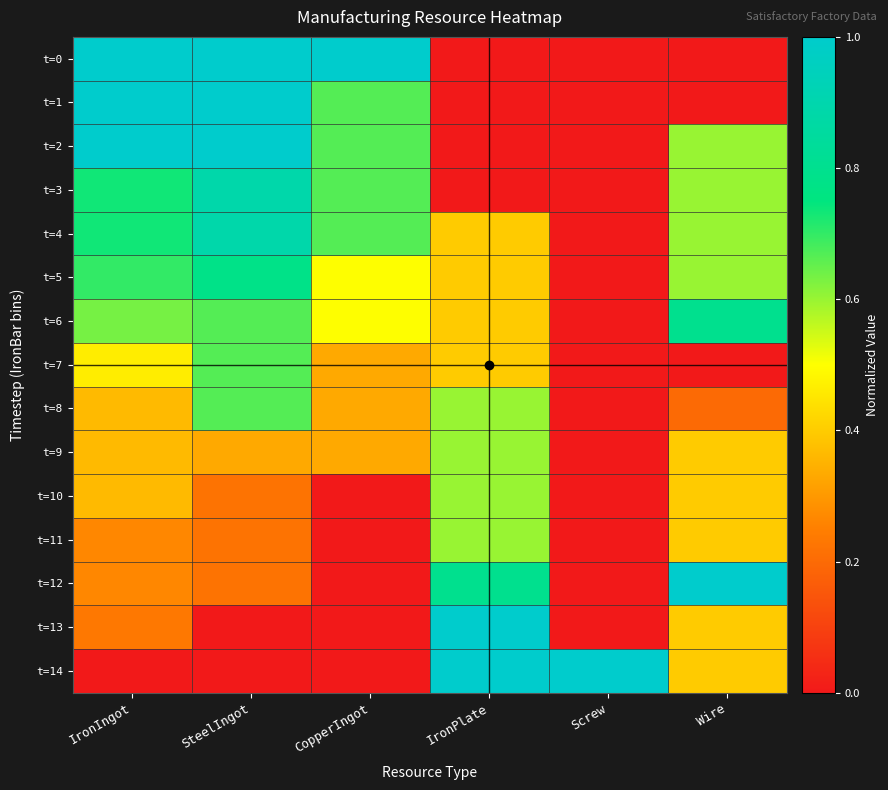

Between CopperIngot and IronPlate, which is larger?

CopperIngot